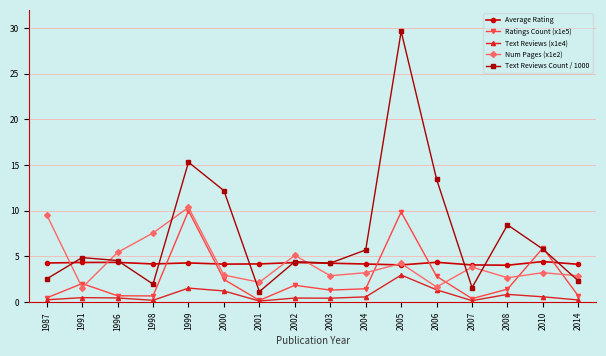

At which category is the sum across all series the highest?

2005